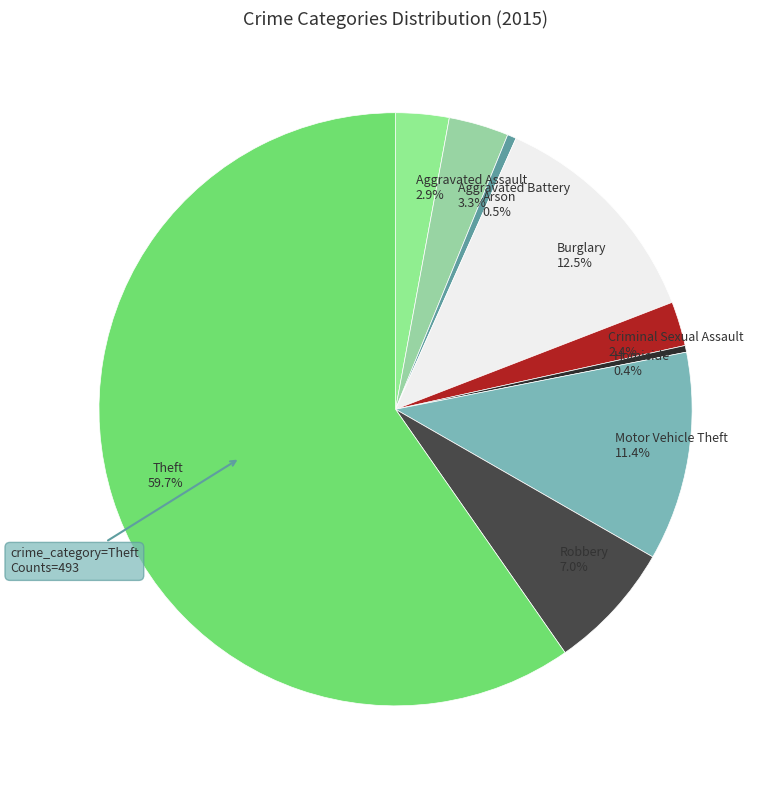

Count the number of slices in the pie.

9